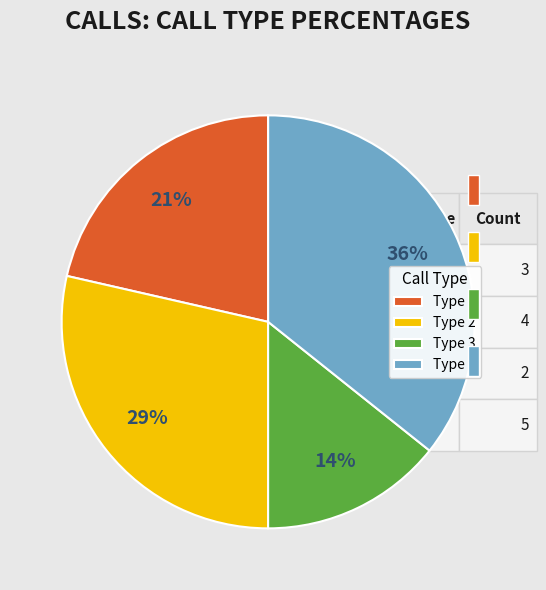

Is it true that Type 1 is 29% of the pie?

False